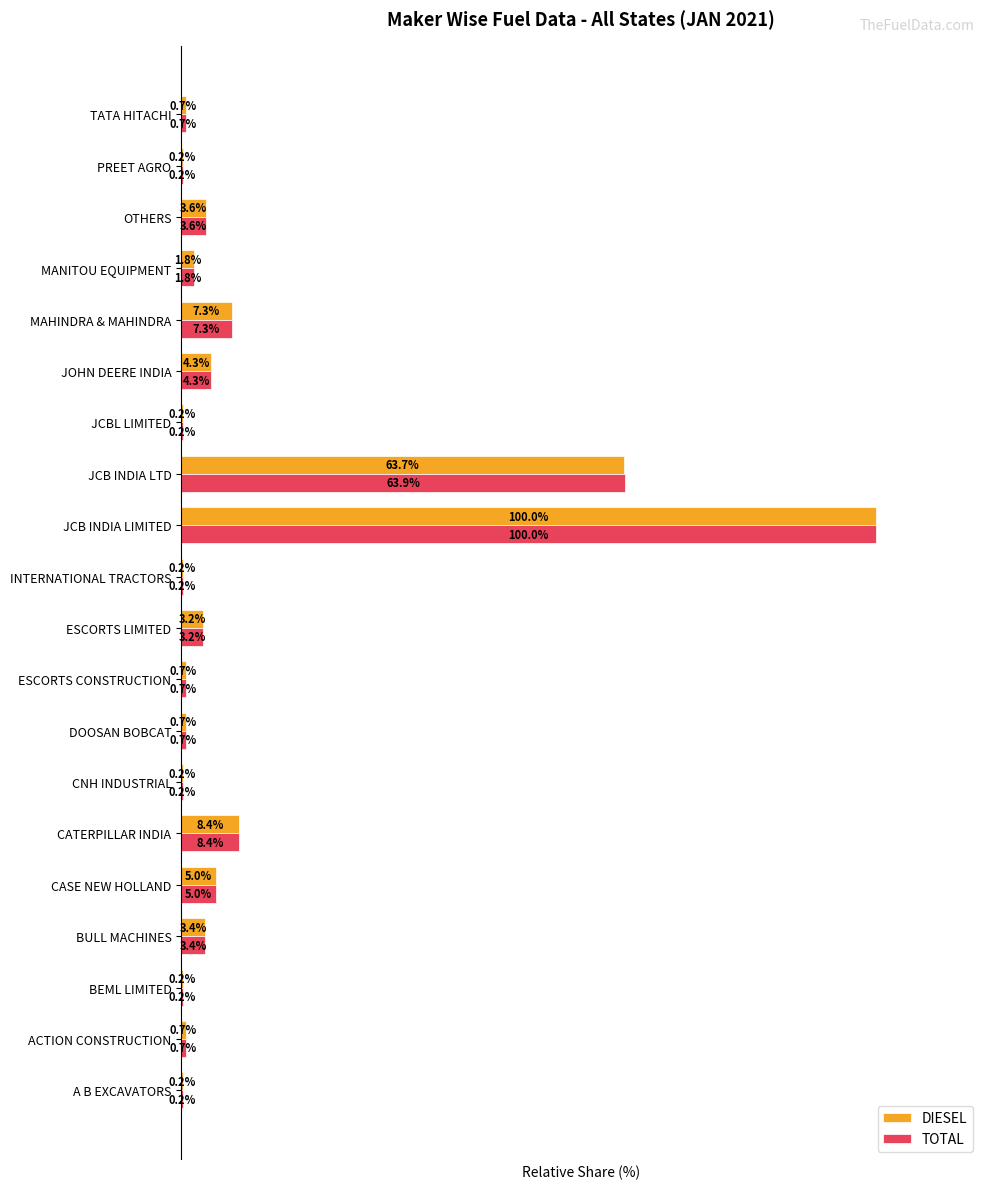

At which label is DIESEL closest to 50?

JCB INDIA LTD